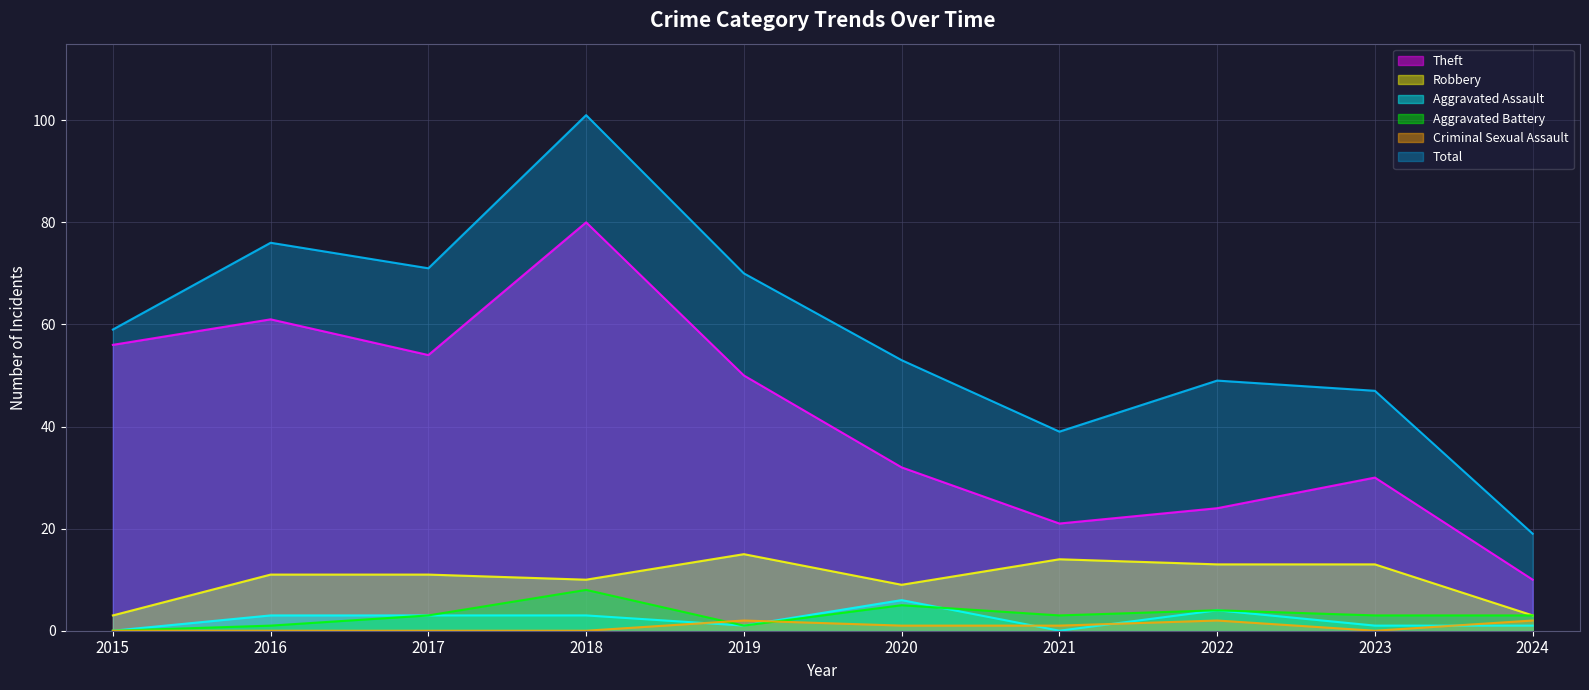

How many lines are shown in the chart?

6